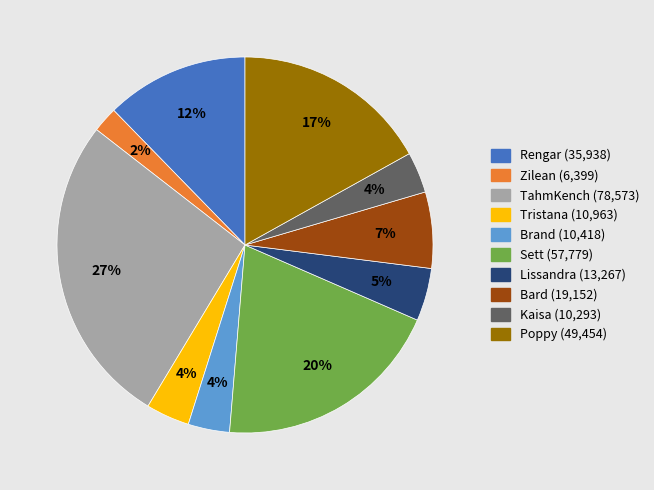

What is the ratio of the value at Brand to the value at Lissandra?

0.8